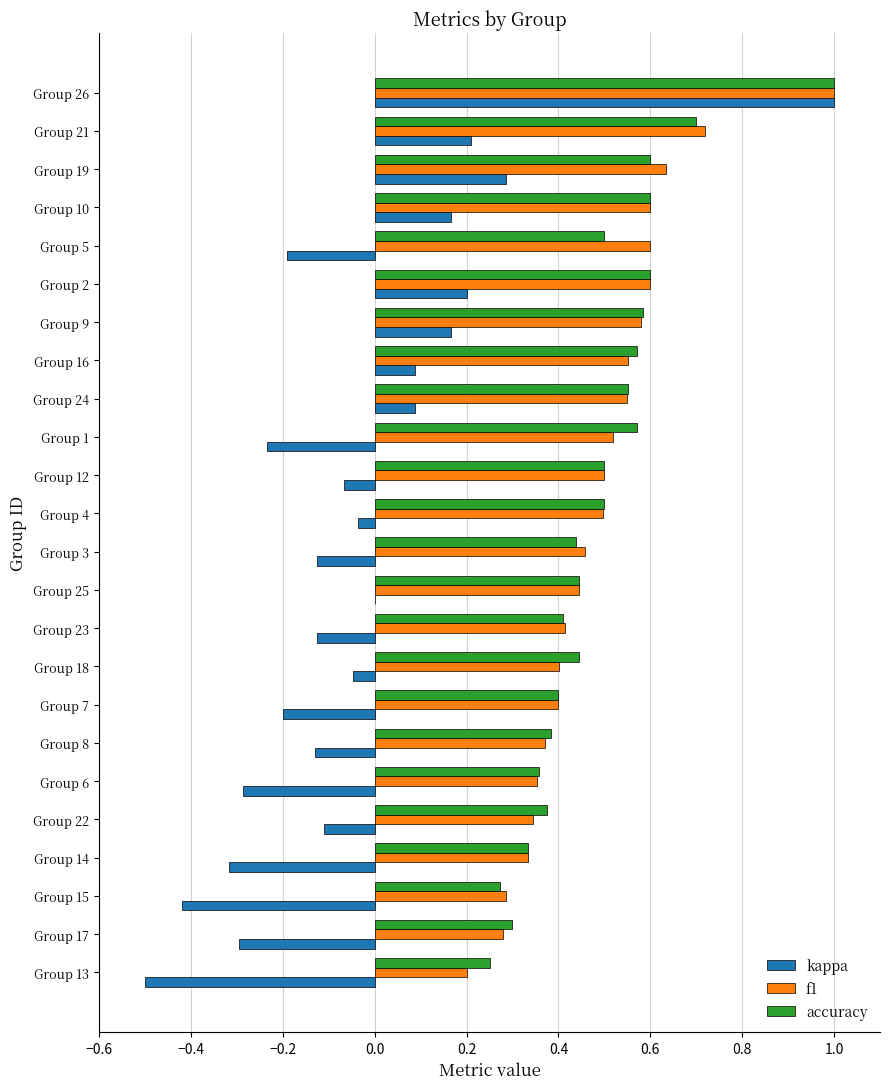

What is the sum of all accuracy values?

11.7